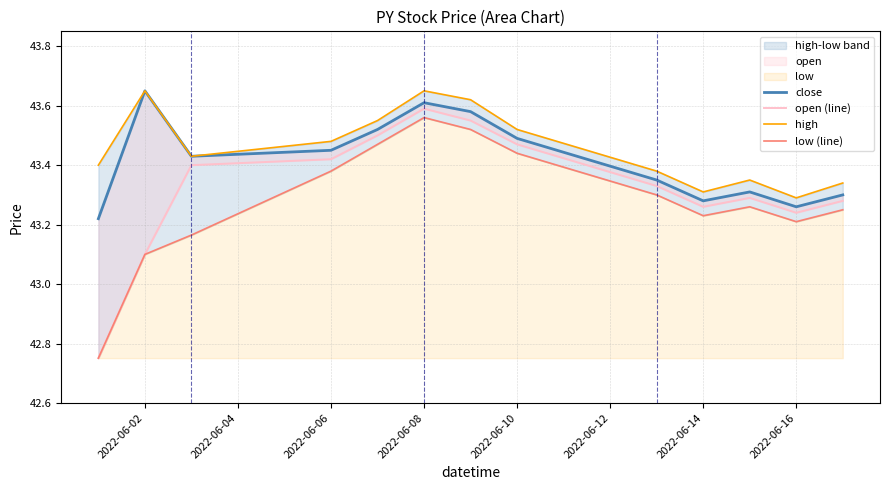

How many open (line) values are between 43 and 44?

12